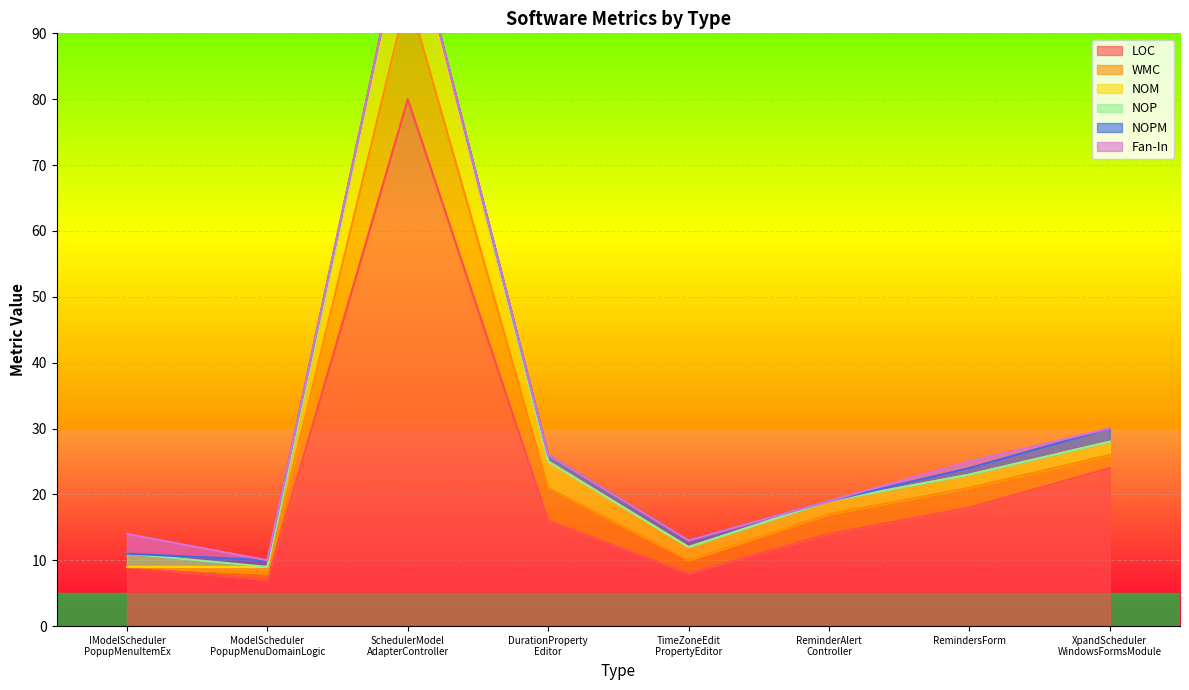

At which label is NOM closest to 6?

DurationPropertyEditor